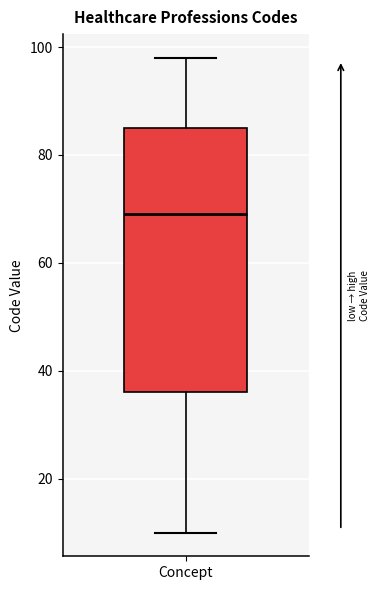

Read this box plot against the y-axis: the position of the median line, the range covered by the box, and the ends of both whiskers. The values are not printed on the chart, so give them approximately, as read against the axis.

median 70, box 36 to 86, whiskers 10 to 98